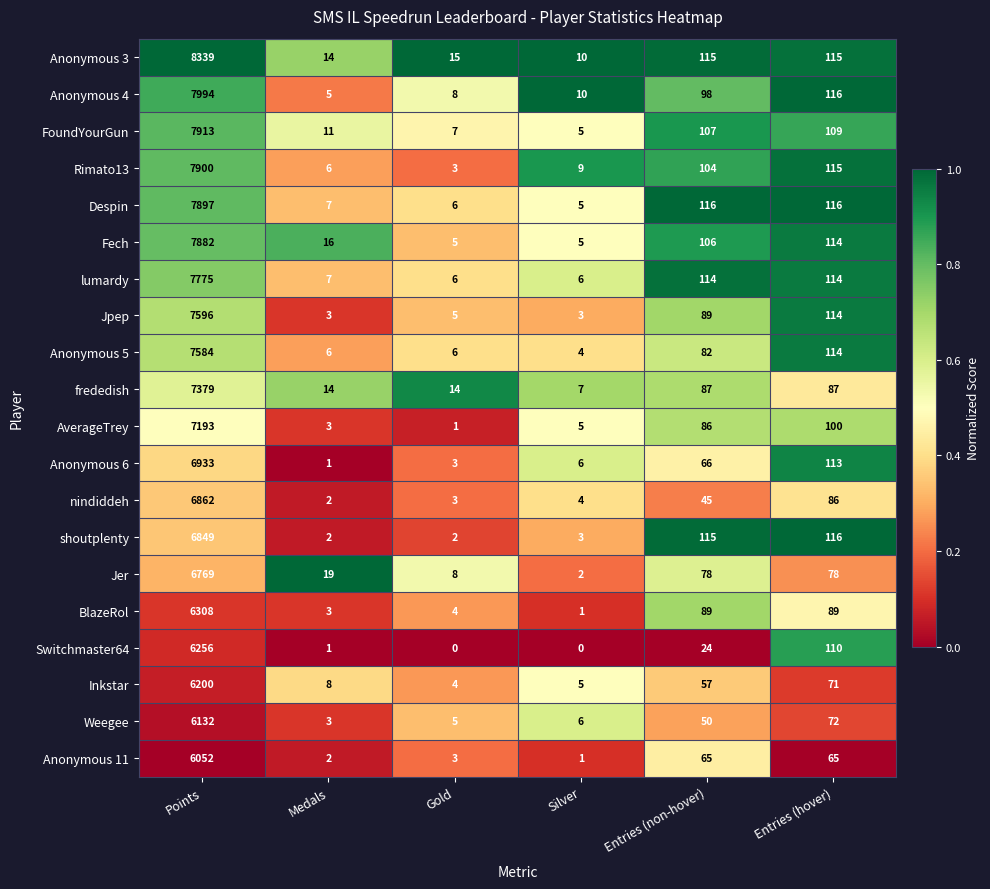

What is the difference between the maximum and minimum values in the Anonymous 4 series?

7989